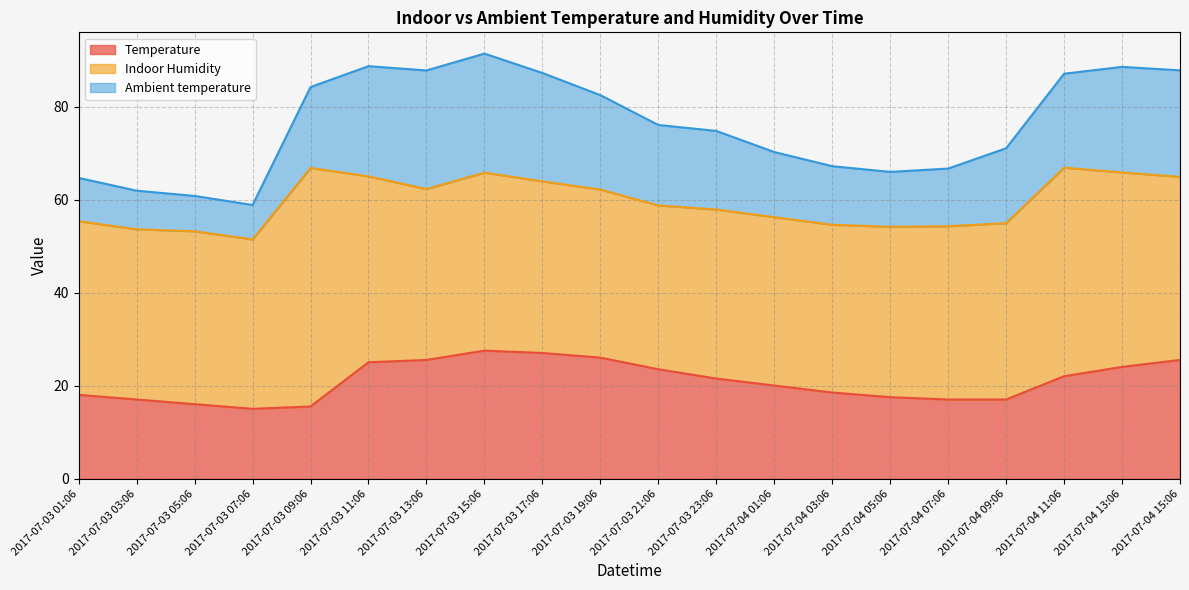

What value does the Ambient temperature series have at 2017-07-03 01:06?

9.3